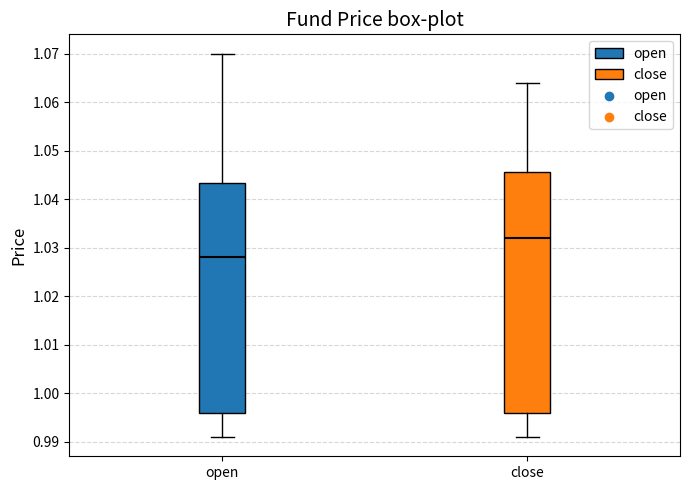

Reading left to right, read every box against the y-axis: the position of its median line, the range the box covers, and the ends of its whiskers. The values are not printed on the chart, so give them approximately, as read against the axis.

open: median 1.028, box 0.996 to 1.043, whiskers 0.991 to 1.070
close: median 1.032, box 0.996 to 1.046, whiskers 0.991 to 1.064